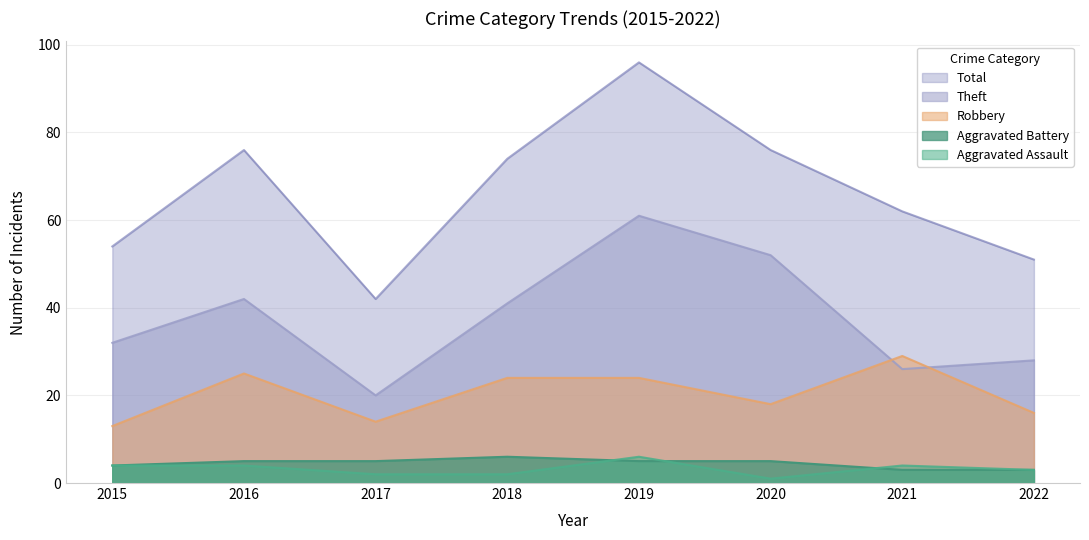

What is the difference between the Robbery values at 2015 and 2022?

3